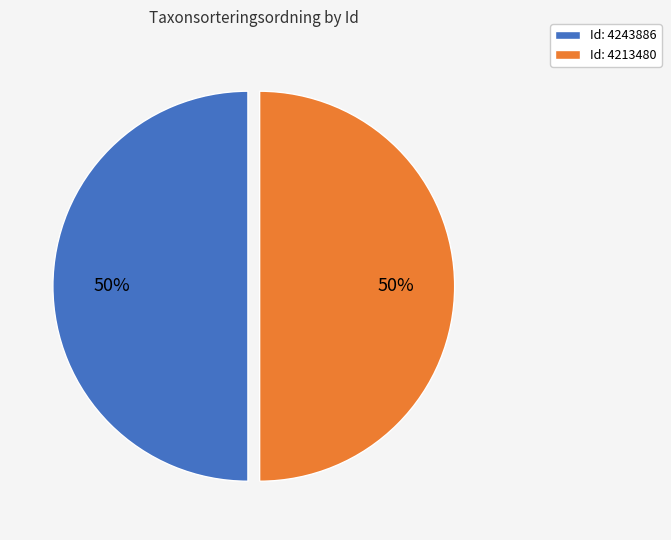

Combined, do Id: 4213480 and Id: 4243886 account for over 50%?

Yes